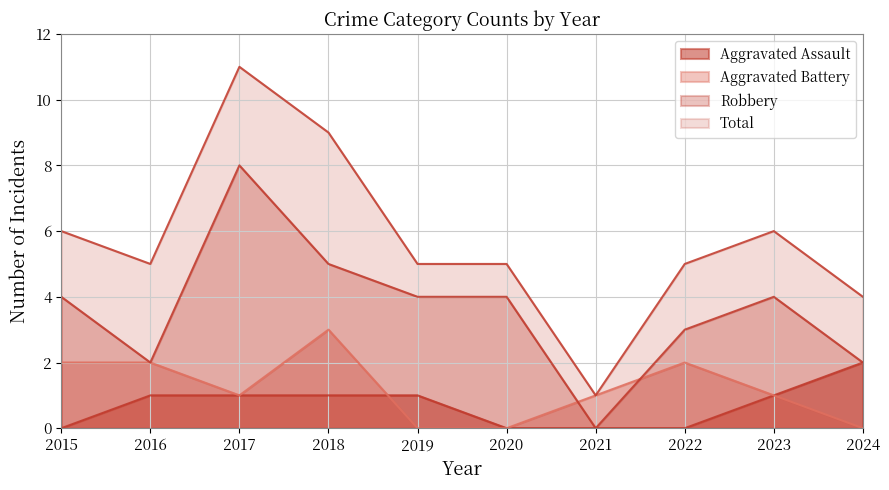

True or false: Robbery and Aggravated Assault cross at least once.

False